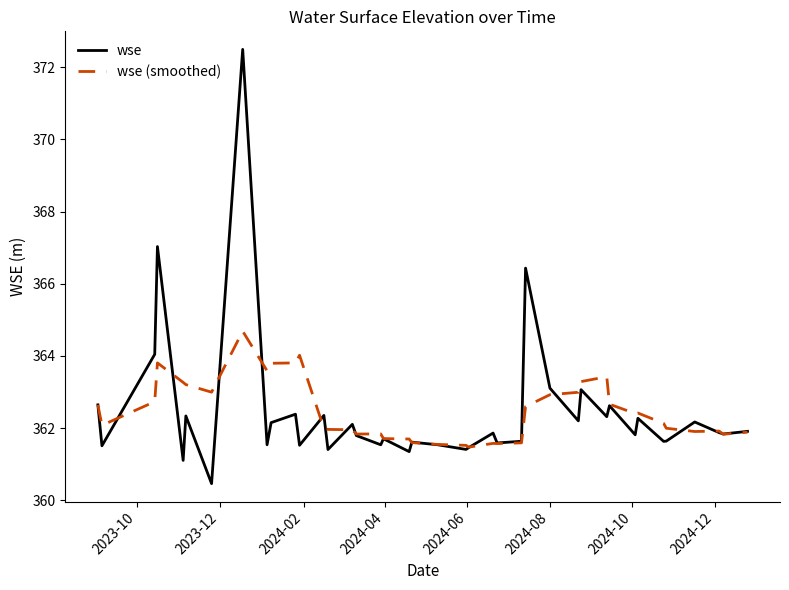

What is the maximum value for wse (smoothed)?

364.7